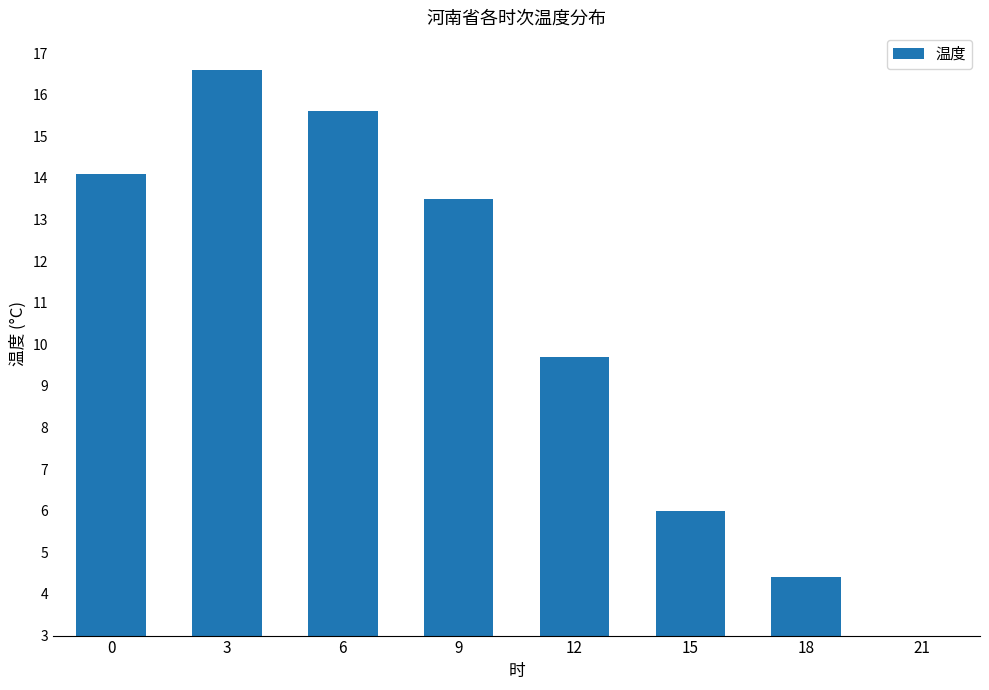

List the labels in order of value, largest first.

3, 6, 0, 9, 12, 15, 18, 21